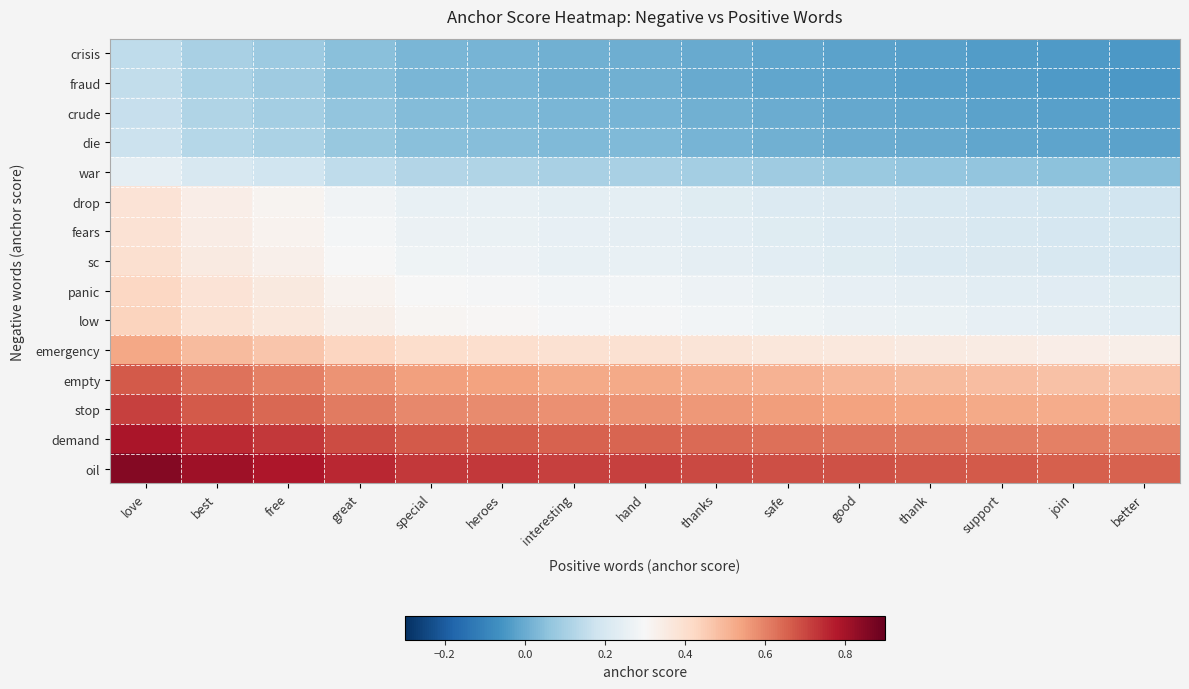

Which series has the widest spread of values?

emergency